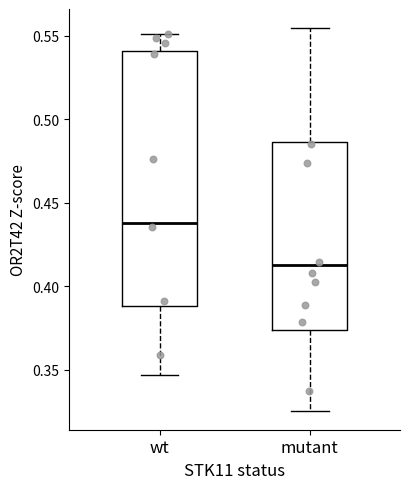

Reading left to right, transcribe this box plot: for each box, give where its median line is, the range the box spans, and where its two whiskers end, as read against the y-axis. The values are not printed on the chart, so give them approximately, as read against the axis.

wt: median 0.440, box 0.390 to 0.540, whiskers 0.345 to 0.550
mutant: median 0.415, box 0.375 to 0.485, whiskers 0.325 to 0.555